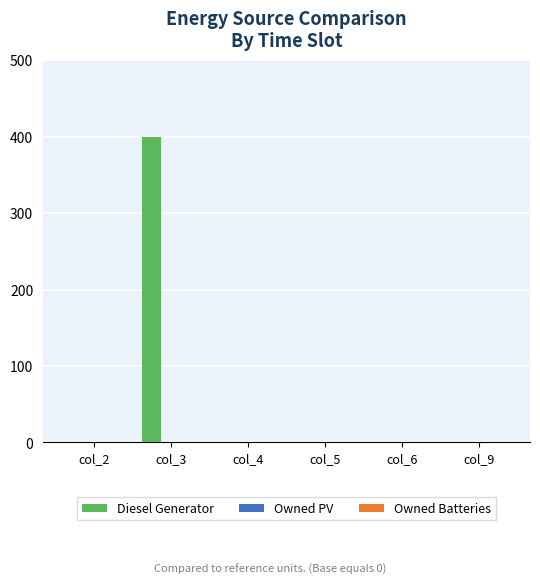

Does the chart contain stacked bars?

No